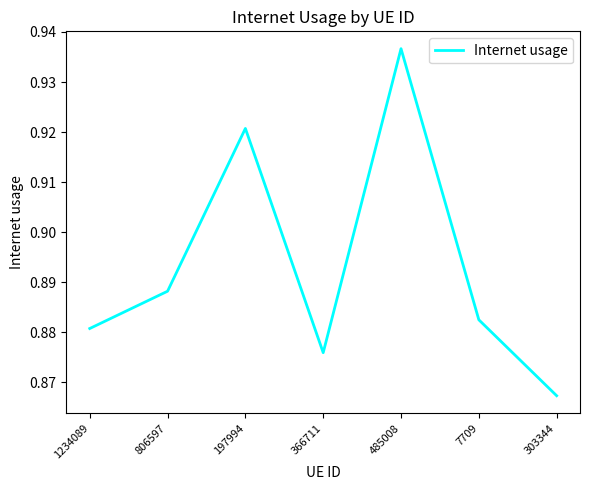

Count the values in the range 0 to 1.

7